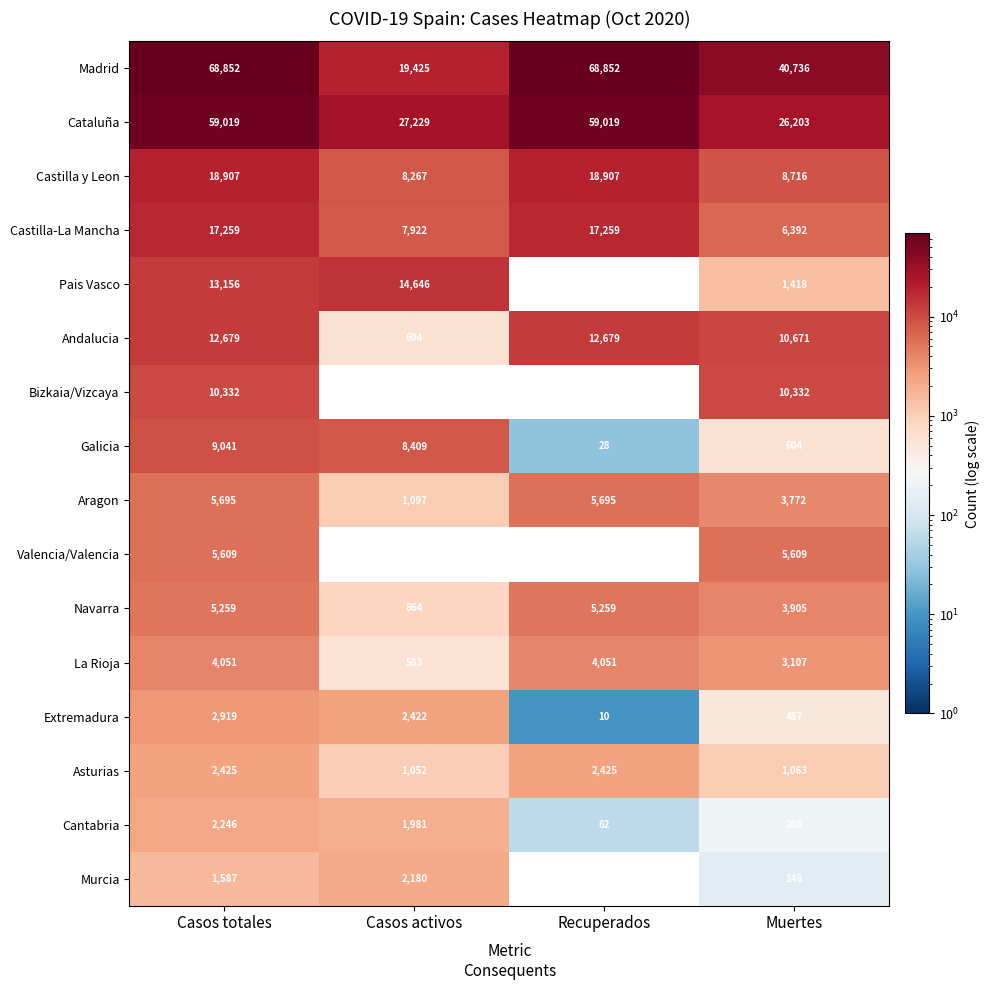

What is the total value across all series at Muertes?

123366